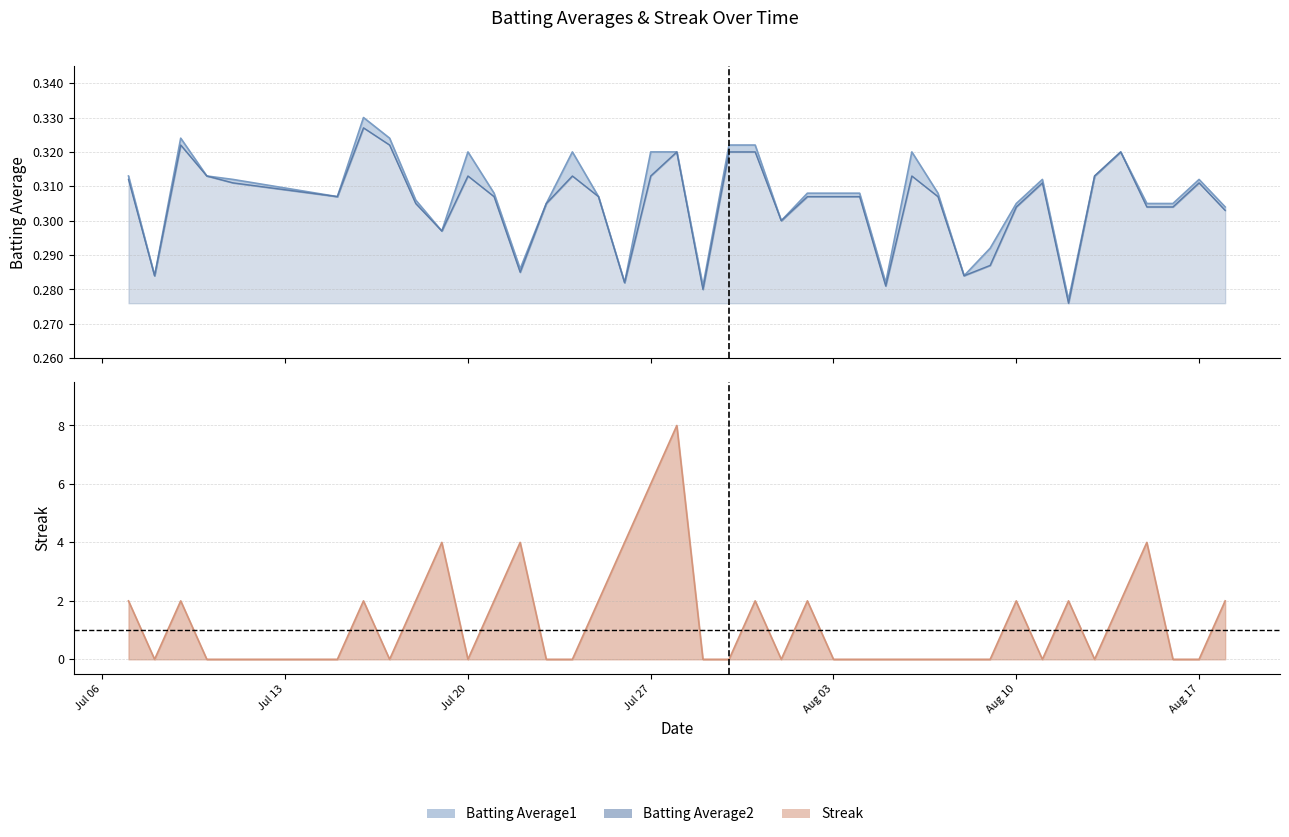

True or false: Batting Average1 has a value of 0.3 at 2010-07-22.

True